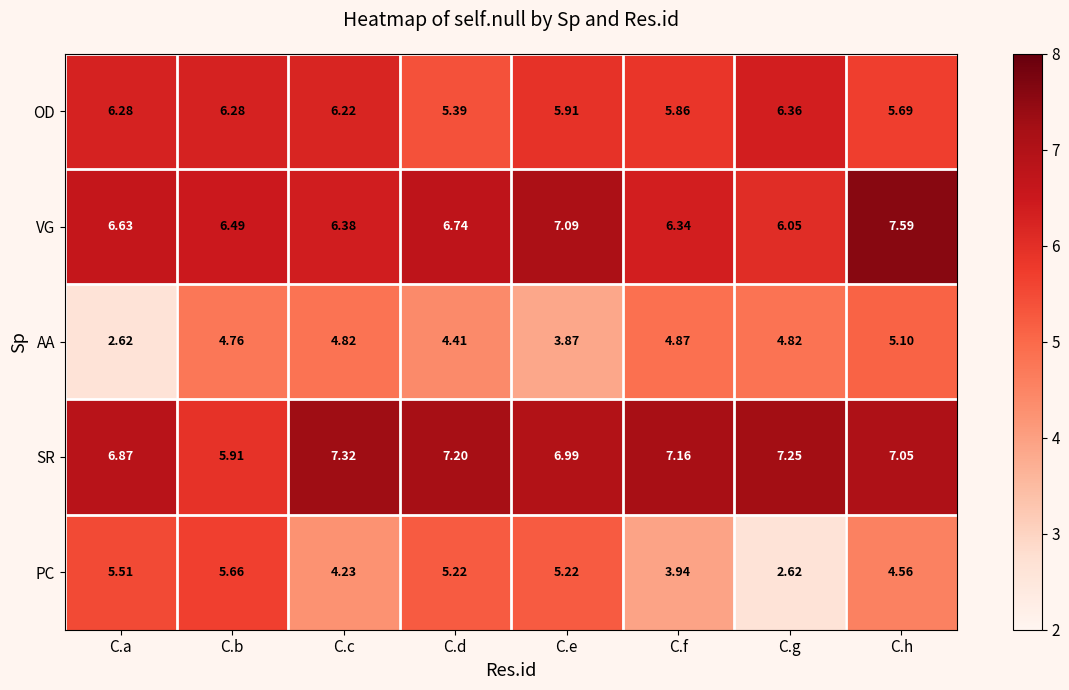

Where is OD nearest to the value 5?

C.d